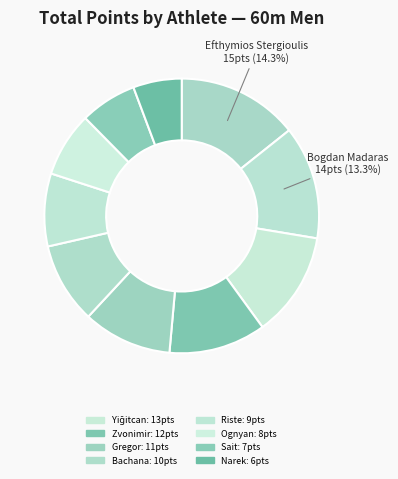

How many segments does this pie chart have?

10